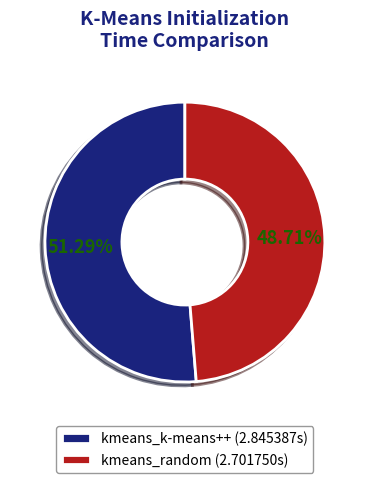

Rank the categories by value from lowest to highest.

kmeans_random, kmeans_k-means++